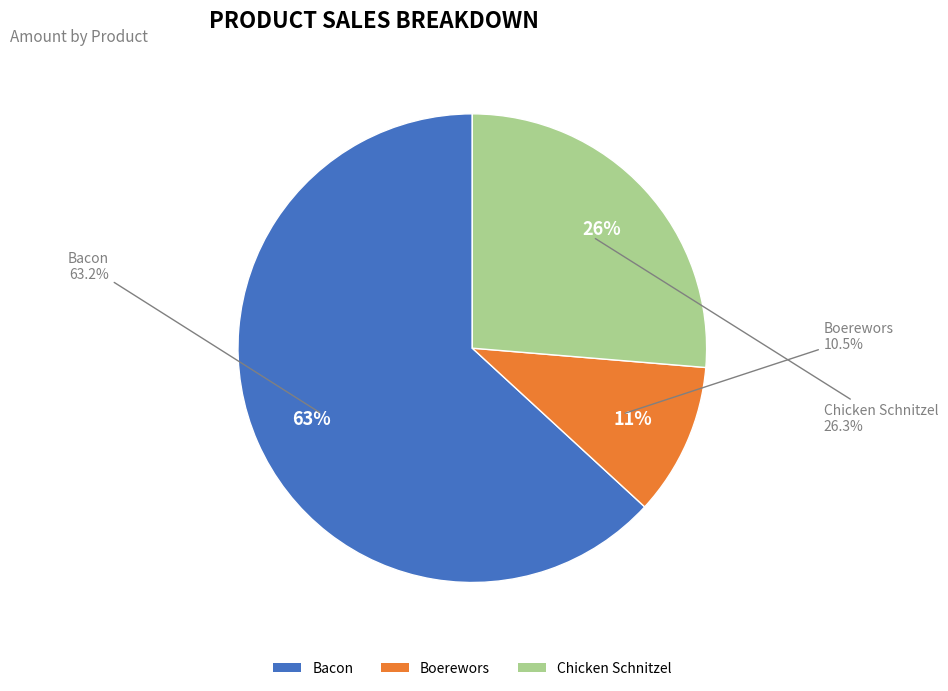

What percentage is the Chicken Schnitzel slice, to the nearest percent?

26%